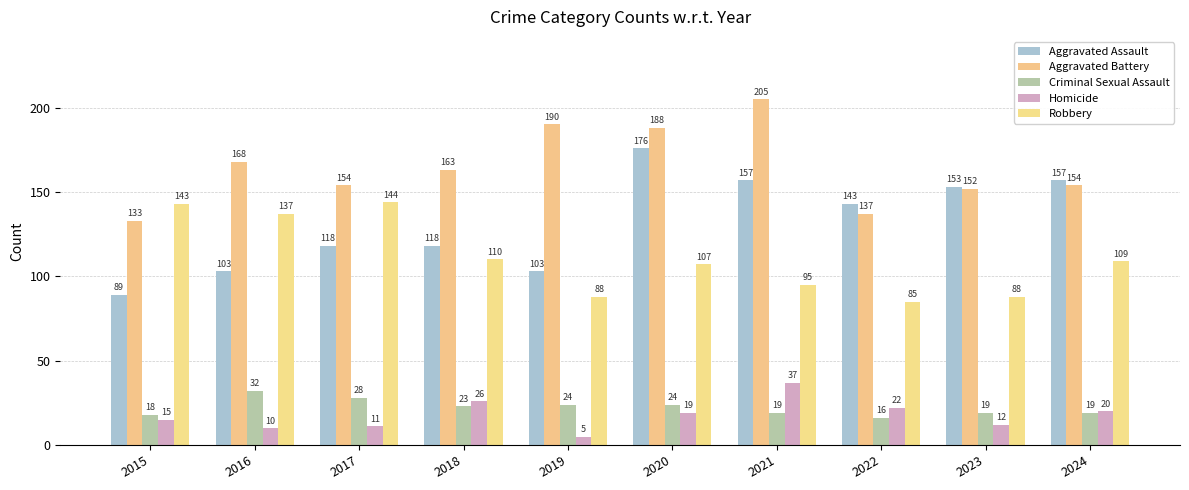

The value of Aggravated Assault at 2024 is 157. True or false?

True